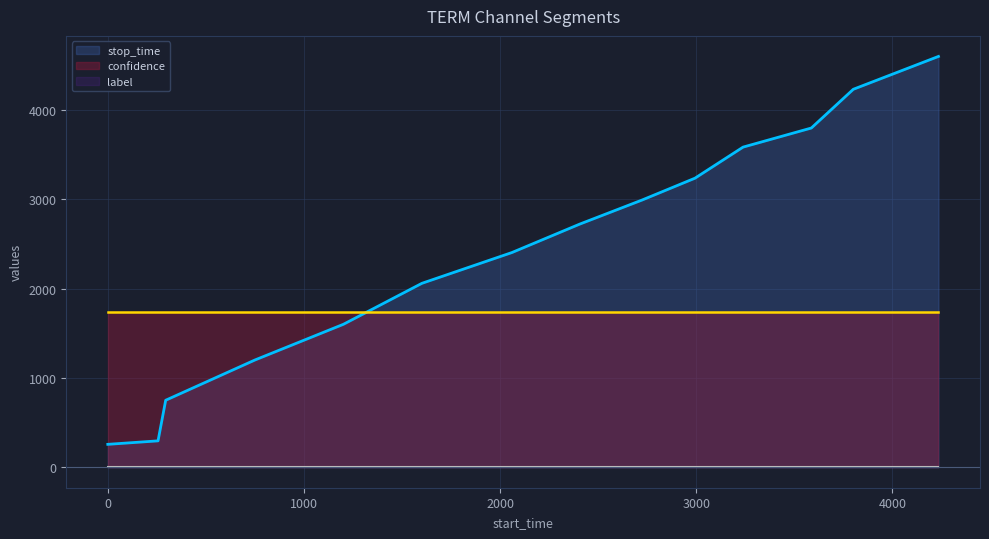

What are all the series names shown in the legend?

stop_time, confidence, label